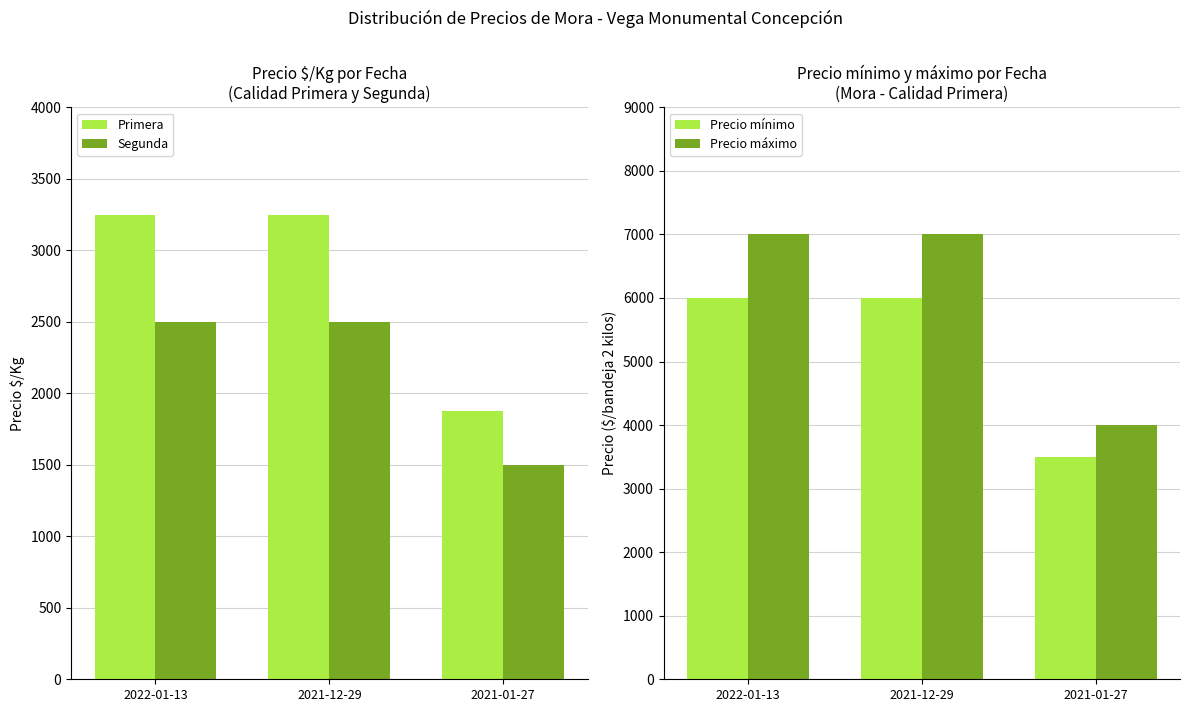

Which has a higher value, 2021-12-29 or 2021-01-27?

2021-12-29